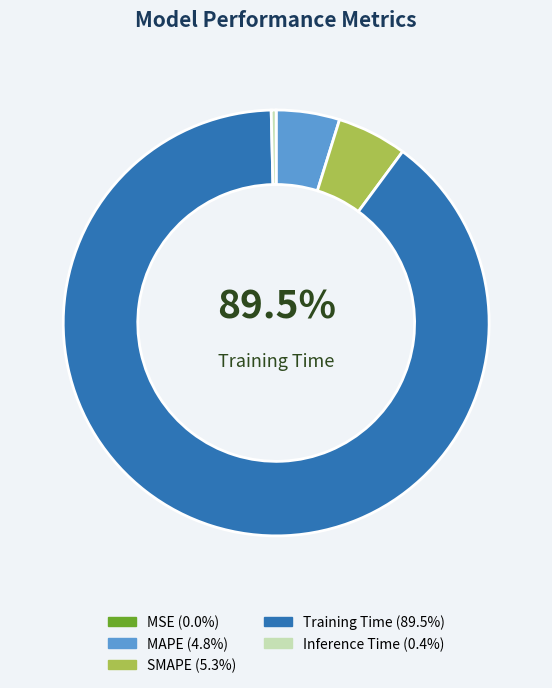

What is the total percentage of MAPE and Inference Time?

5.2%